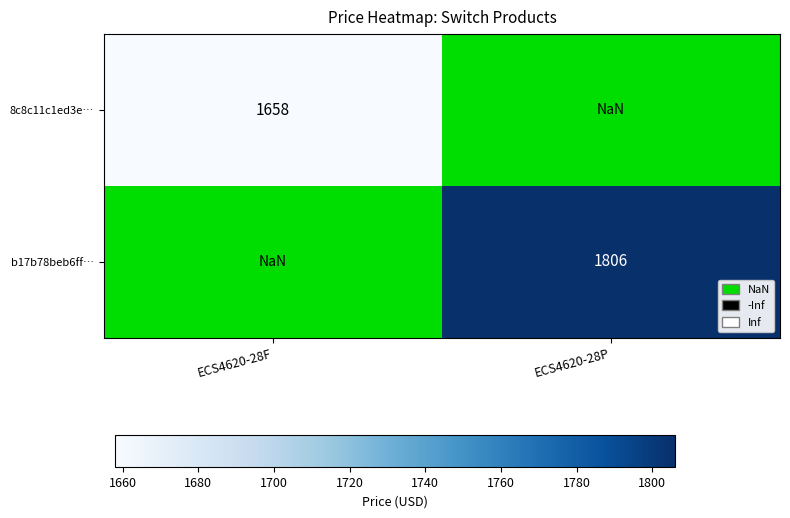

Which category has the lowest value across all series?

ECS4620-28F